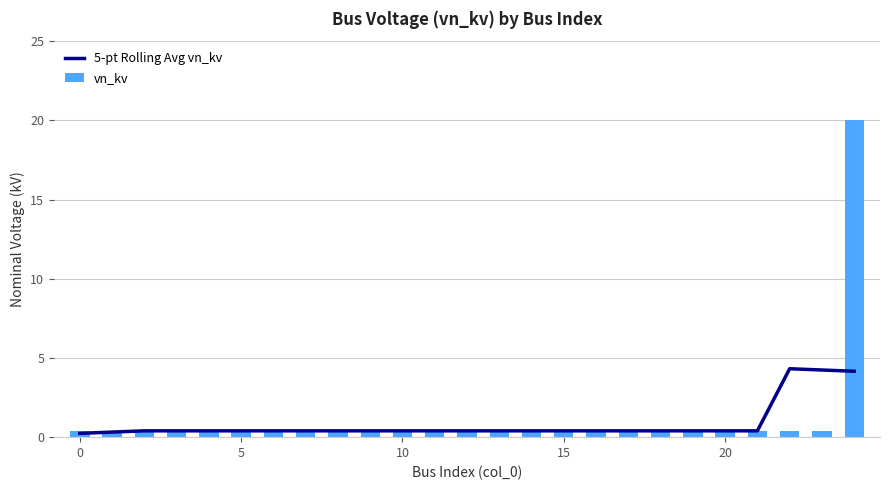

Count the number of data series in this chart.

2